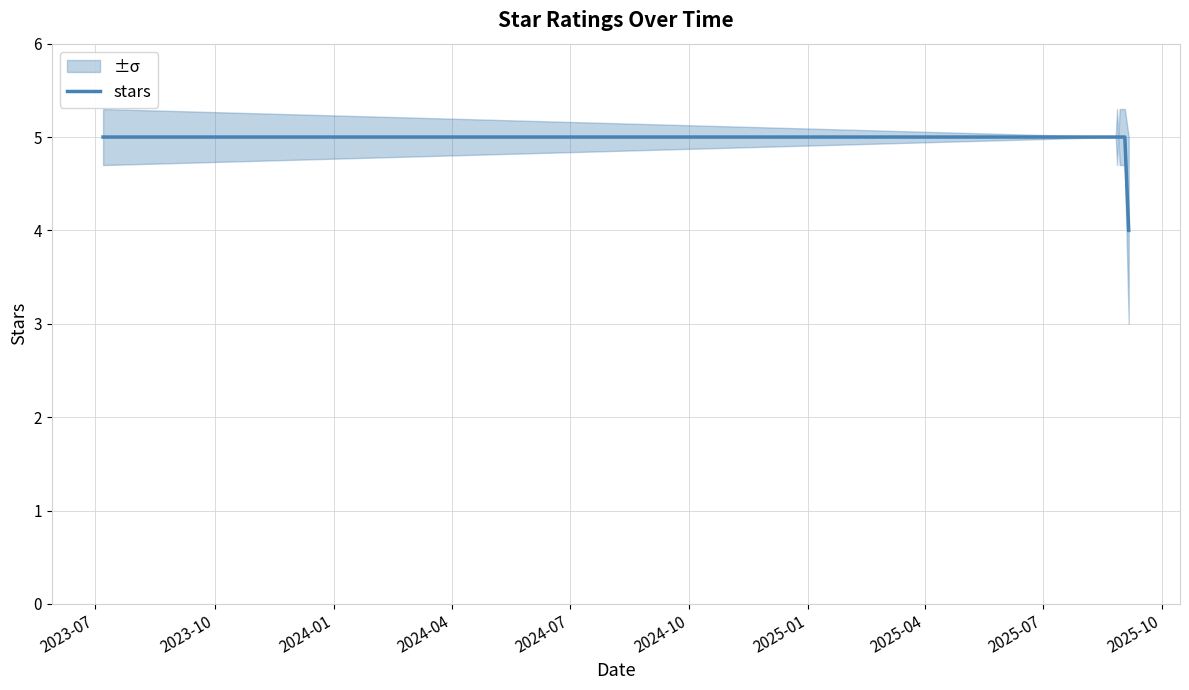

The chart shows a value of 8 at 2023-10. True or false?

False